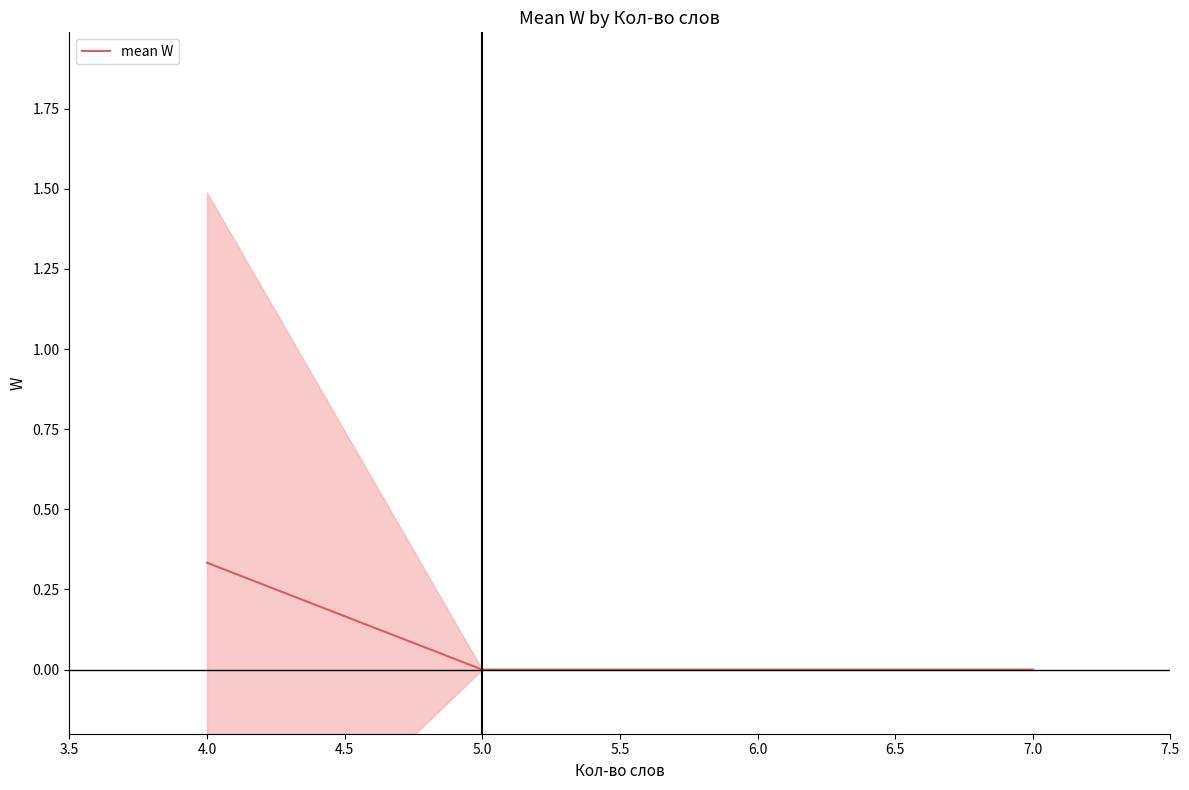

Count the number of categories in the chart.

4